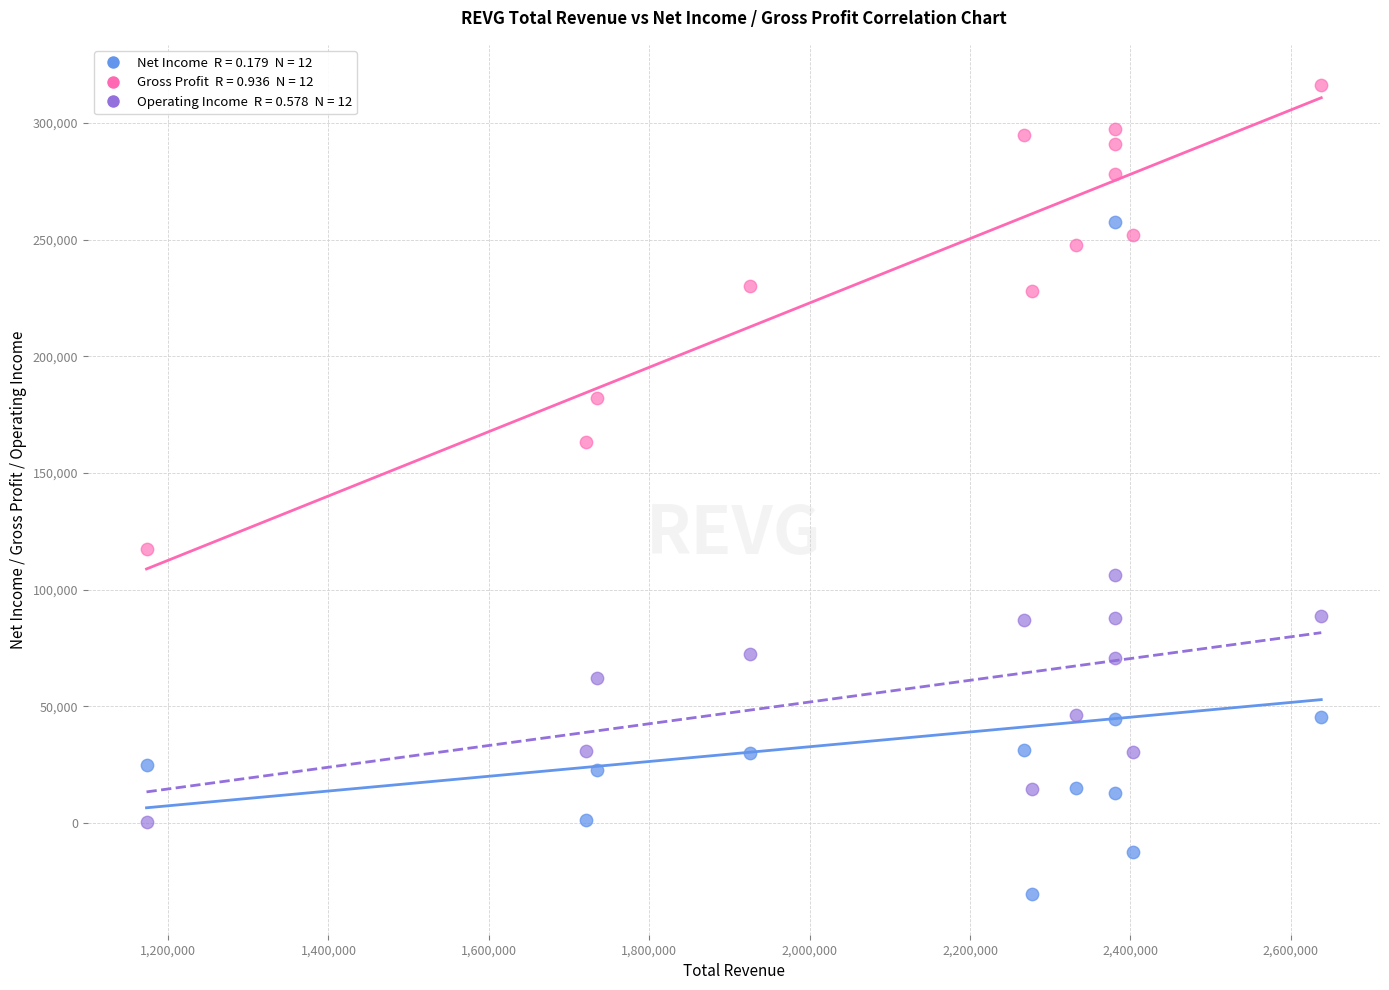

Across all data points, what is the range of Y values (max minus min)?

346600